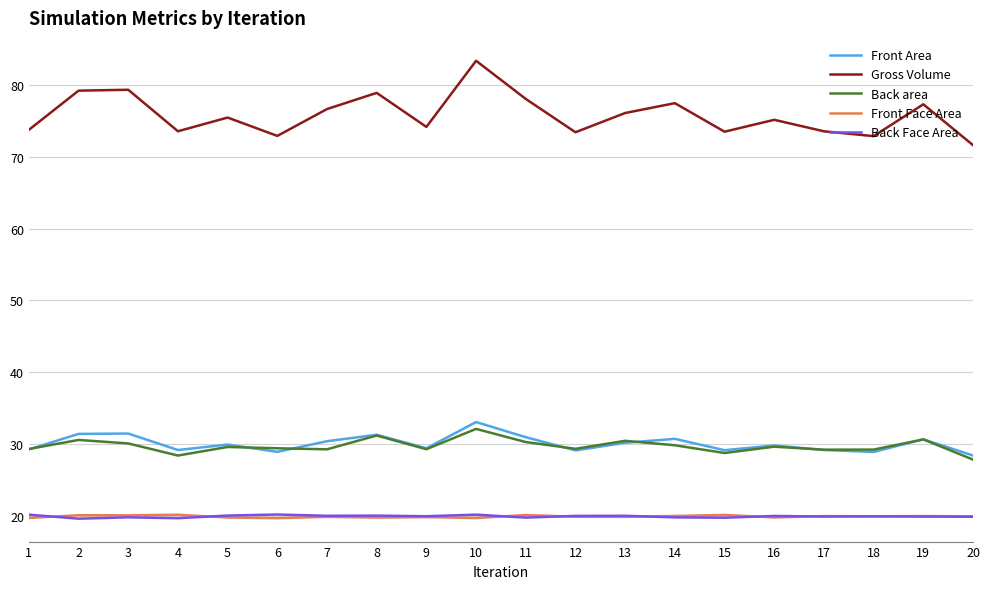

What is the difference between the maximum and minimum values in the Back area series?

4.3